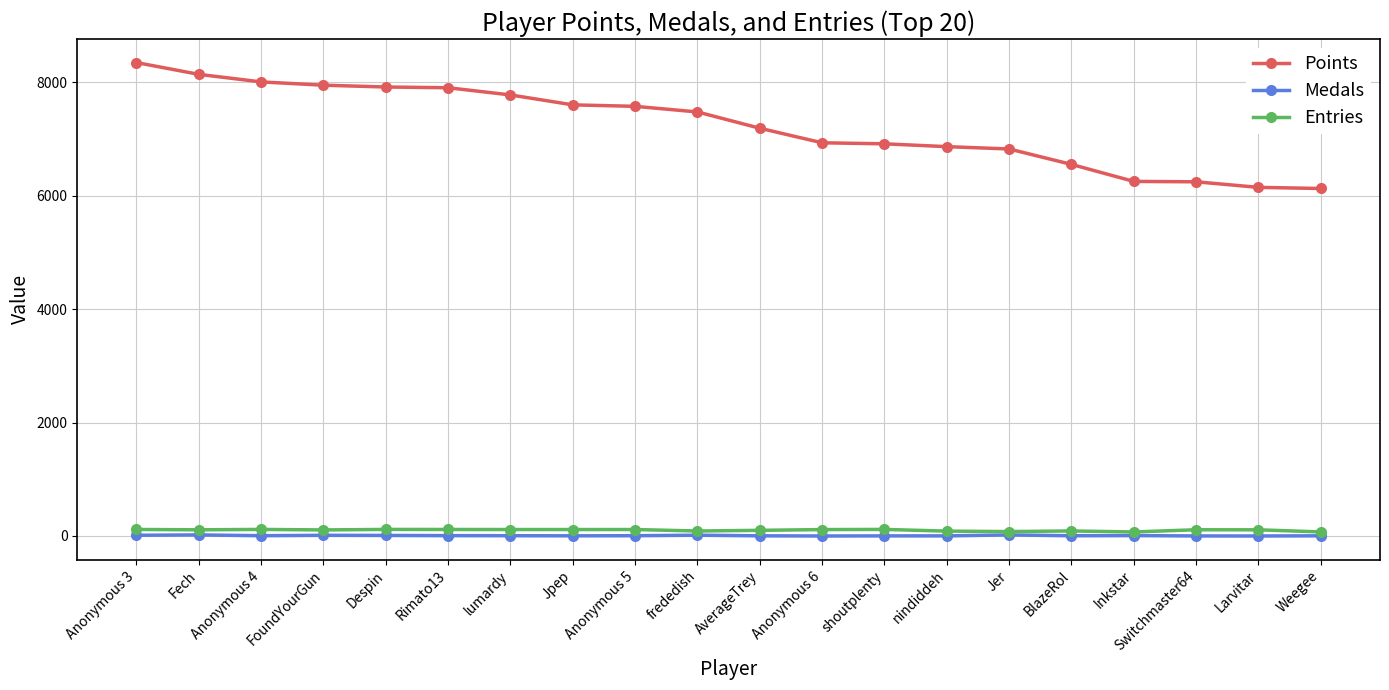

Does the chart display data point markers on the line(s)?

Yes